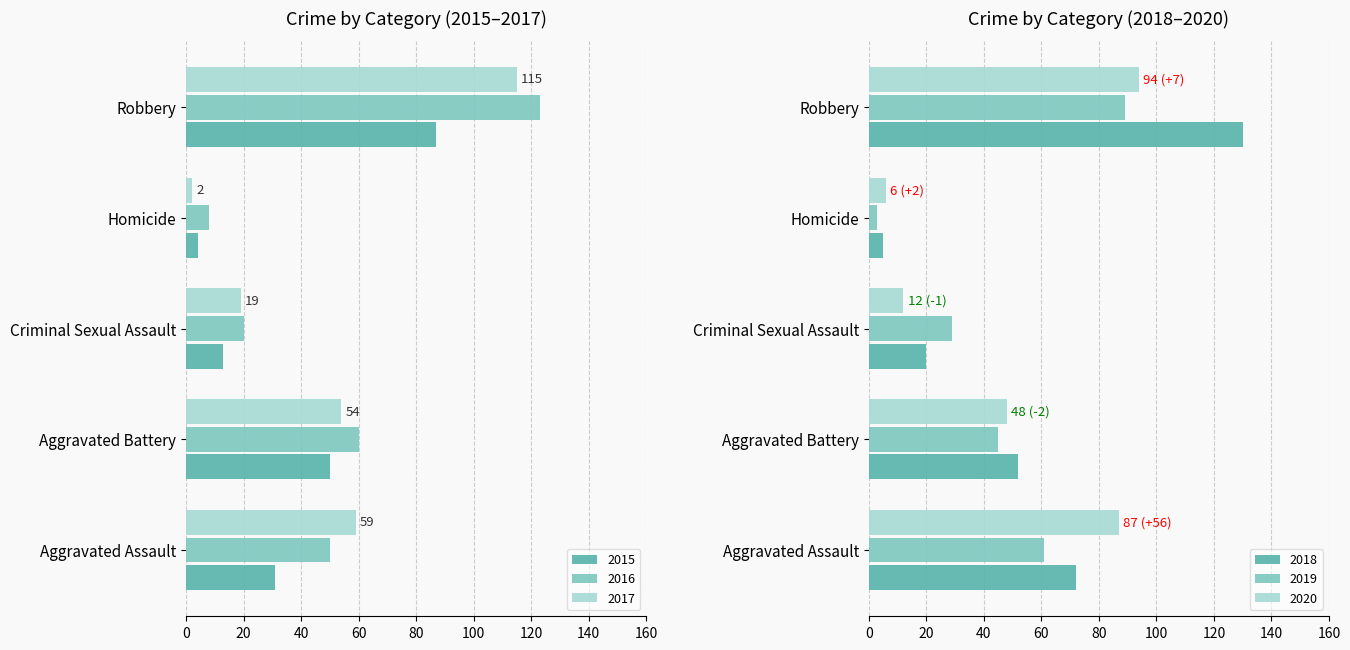

What are all the series names shown in the legend?

2015, 2016, 2017, 2018, 2019, 2020